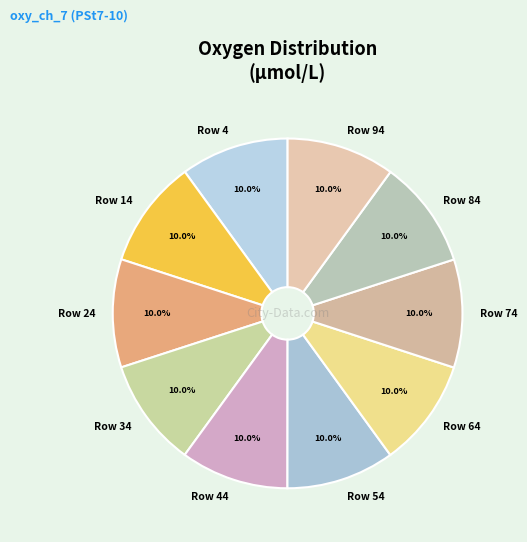

Does Row 4 represent more than half of the total?

No